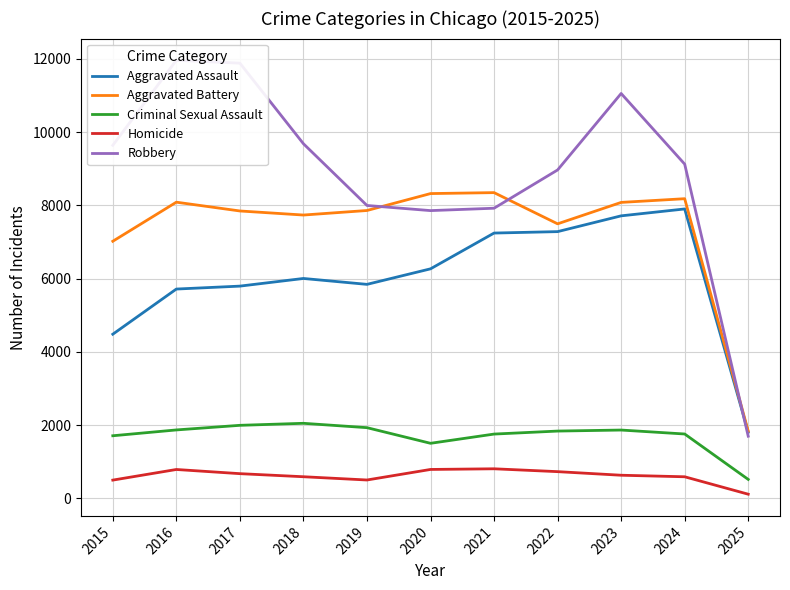

At which category does Robbery reach its first local valley?

2020